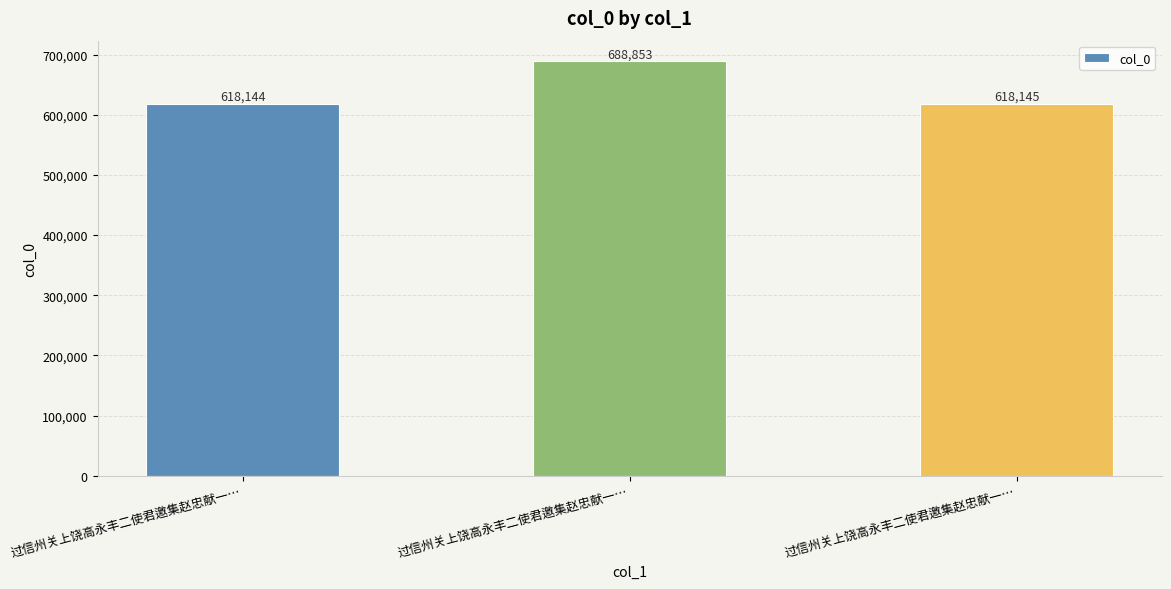

What is the label of the 1st bar from the left?

过信州关上饶高永丰二使君邀集赵忠献一…